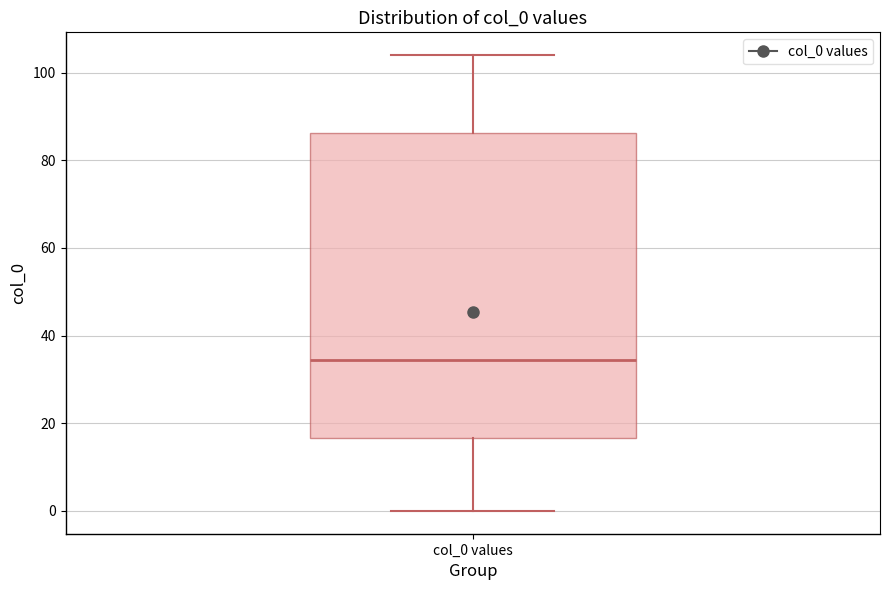

Transcribe this box plot: give where the median line is, the range the box spans, and where the two whiskers end, as read against the y-axis. The values are not printed on the chart, so give them approximately, as read against the axis.

median 34, box 16 to 86, whiskers 0 to 104